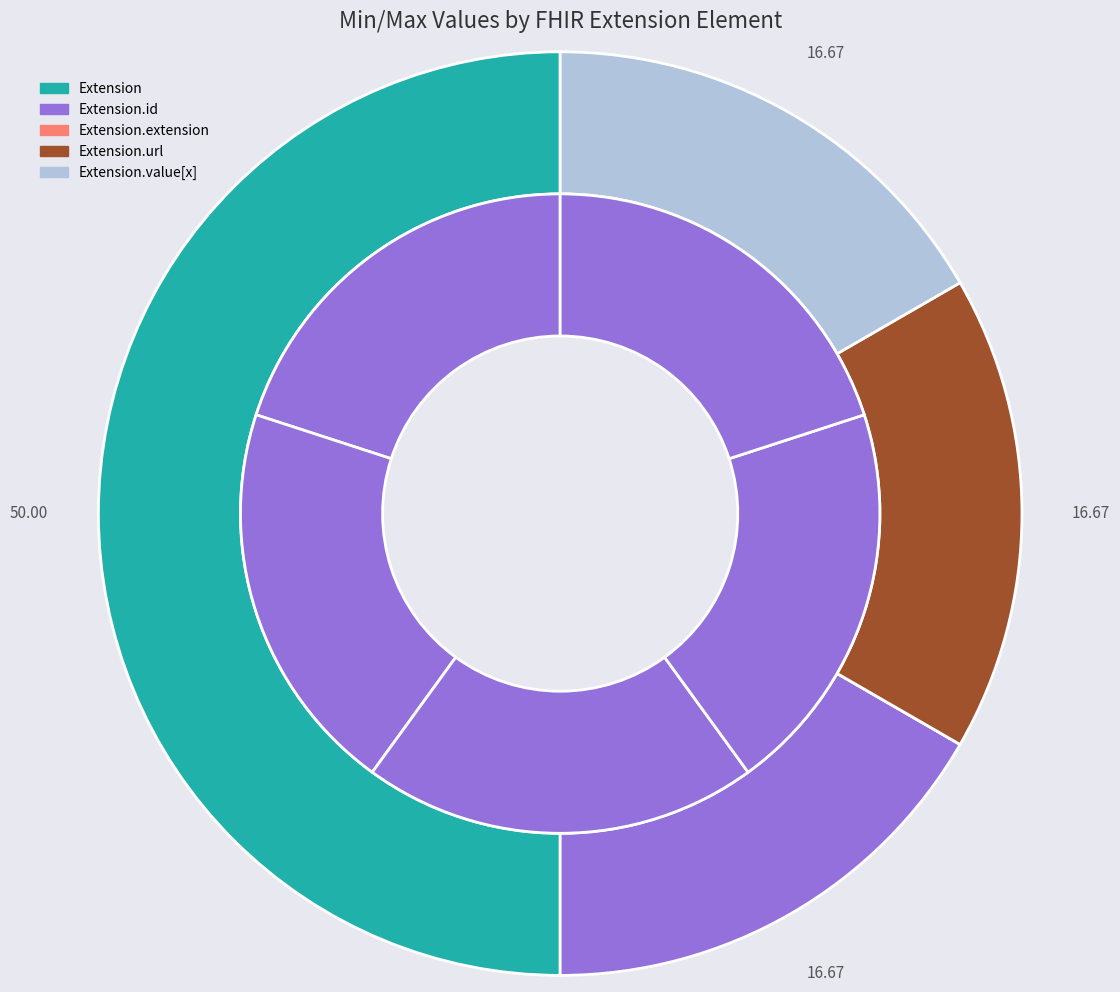

The Extension.extension slice represents 0% of the pie. True or false?

True